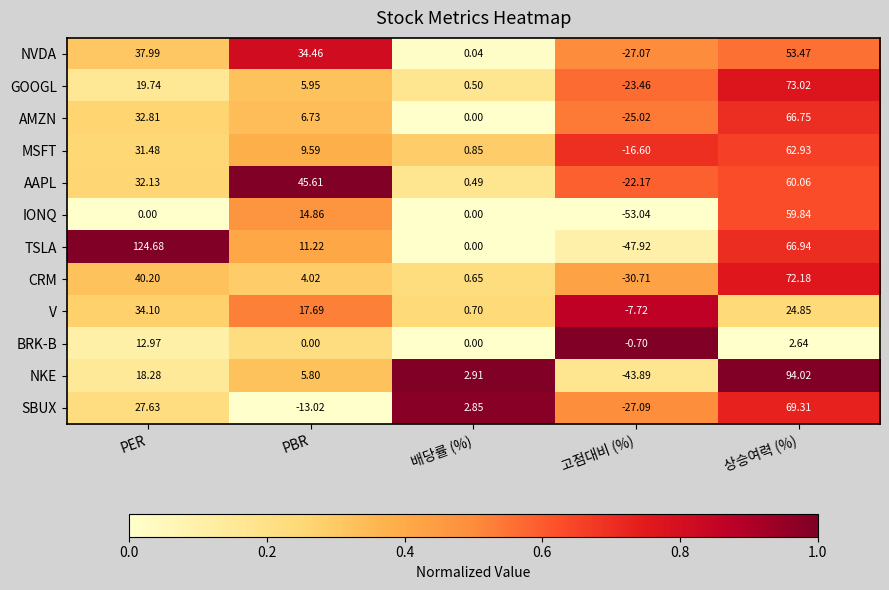

What is the difference between the highest and lowest values at 고점대비 (%)?

52.3